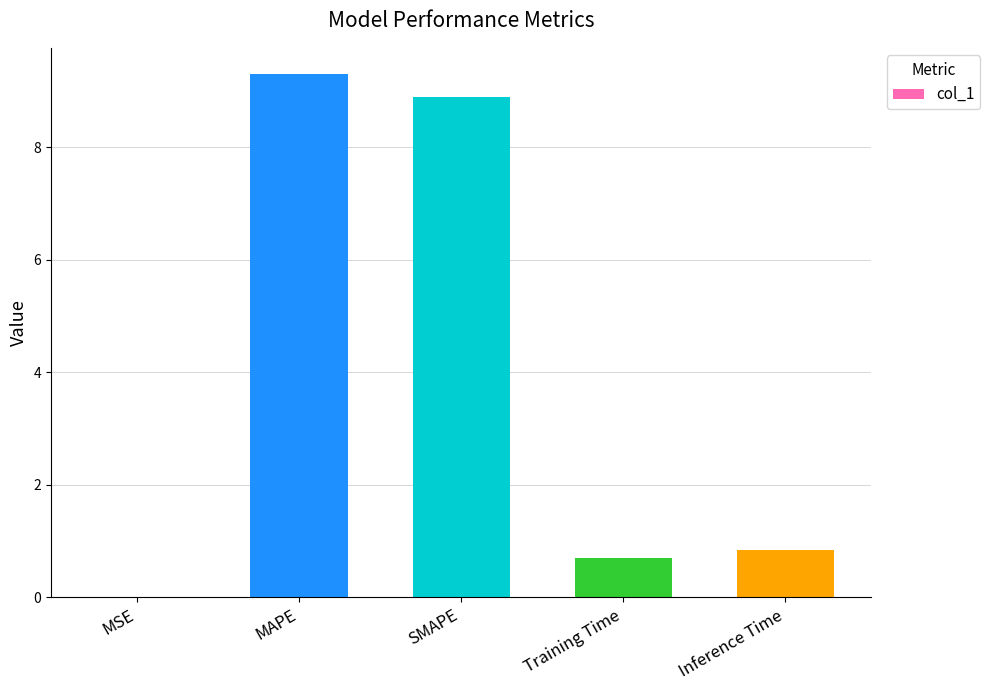

What is the ratio of the value at Training Time to the value at SMAPE?

0.1